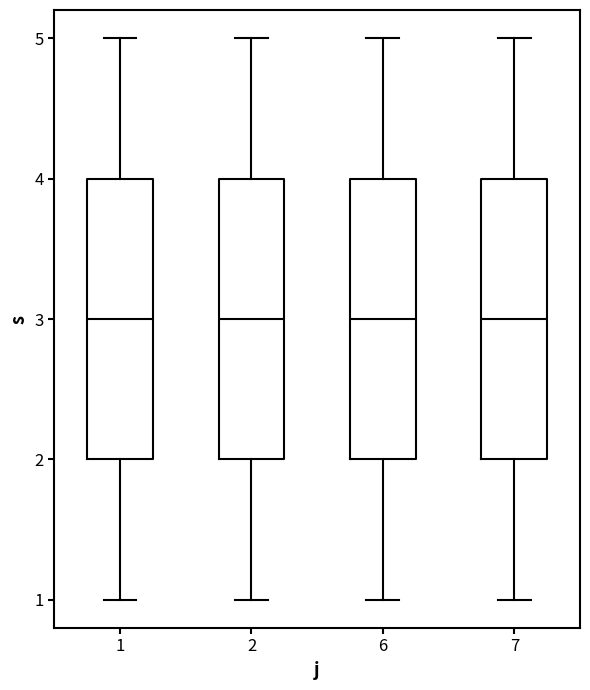

Reading left to right, read every box against the y-axis: the position of its median line, the range the box covers, and the ends of its whiskers. The values are not printed on the chart, so give them approximately, as read against the axis.

1: median 3, box 2 to 4, whiskers 1 to 5
2: median 3, box 2 to 4, whiskers 1 to 5
6: median 3, box 2 to 4, whiskers 1 to 5
7: median 3, box 2 to 4, whiskers 1 to 5